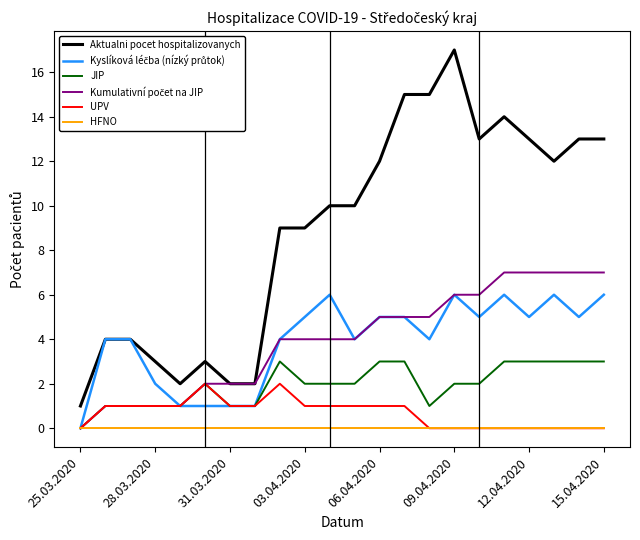

Which series has the widest spread of values?

Aktualni pocet hospitalizovanych